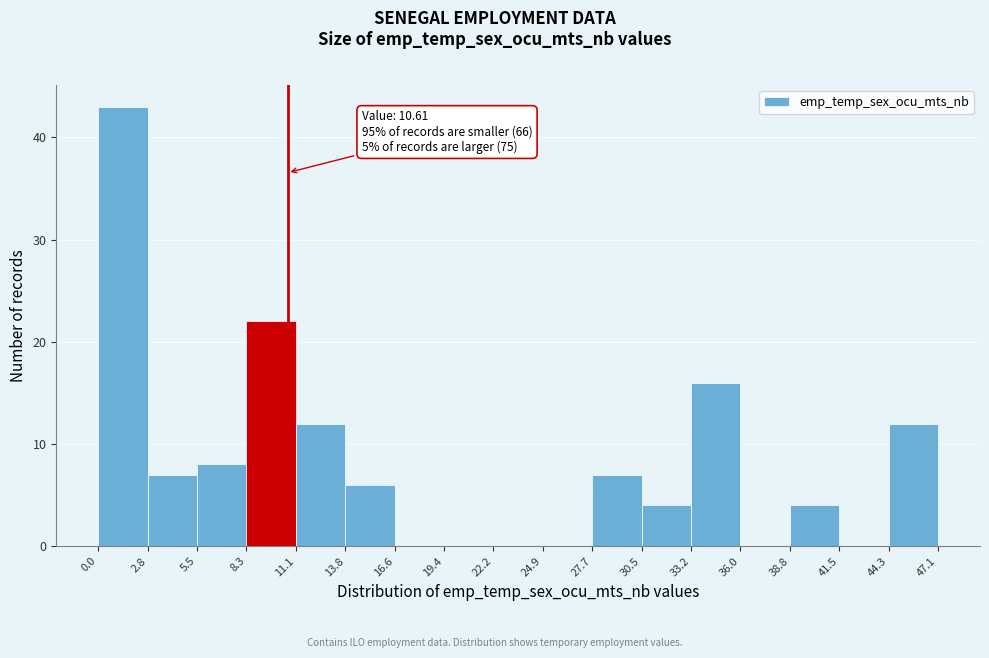

Which range on the x-axis has the tallest bar?

0.0 to 2.8